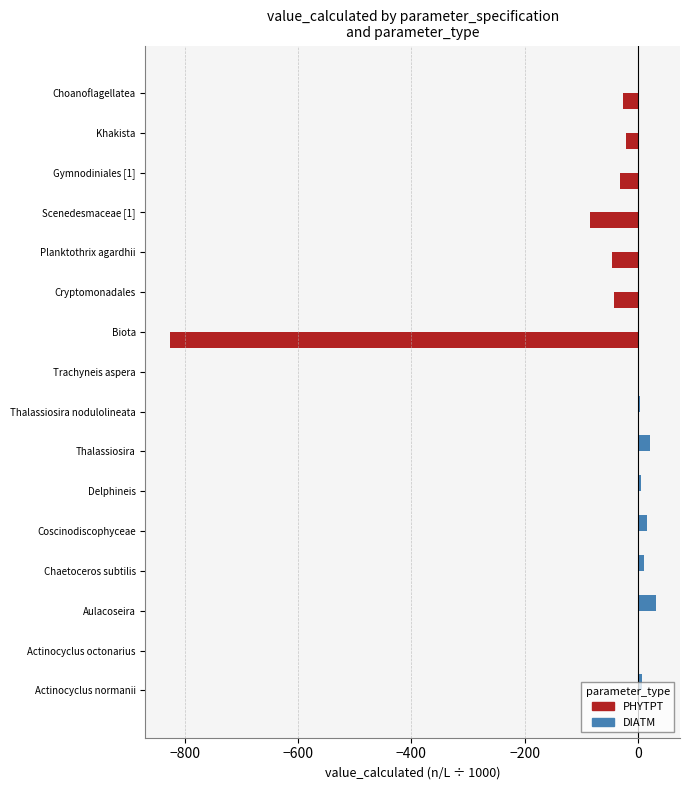

What is the highest value of the DIATM series?

31.4